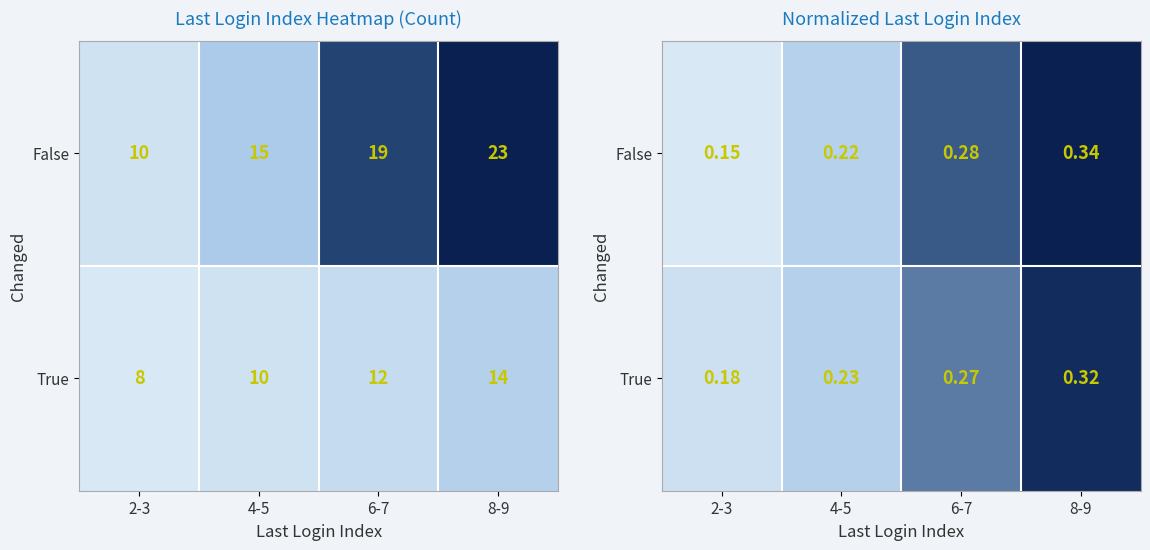

Where is True nearest to the value 0?

2-3